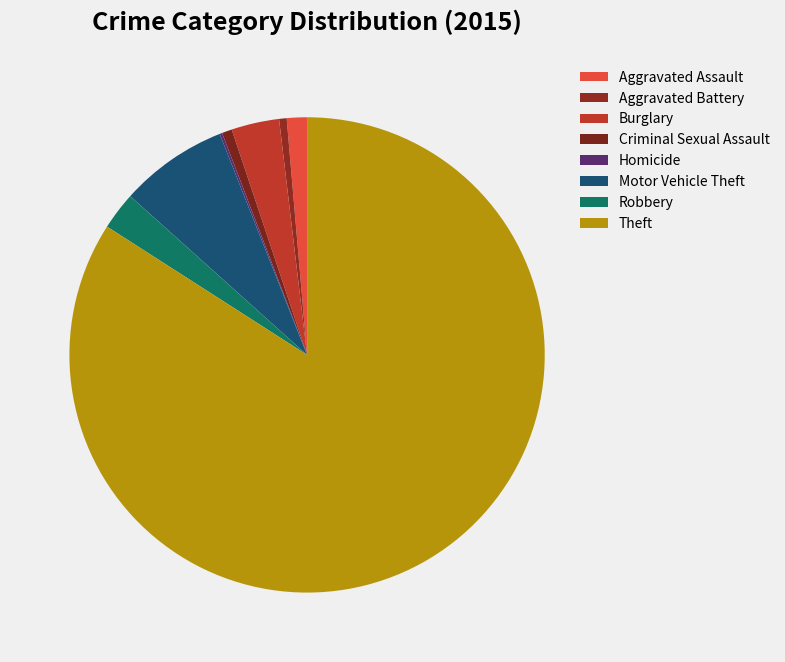

To the nearest percent, what is the average slice percentage?

12%